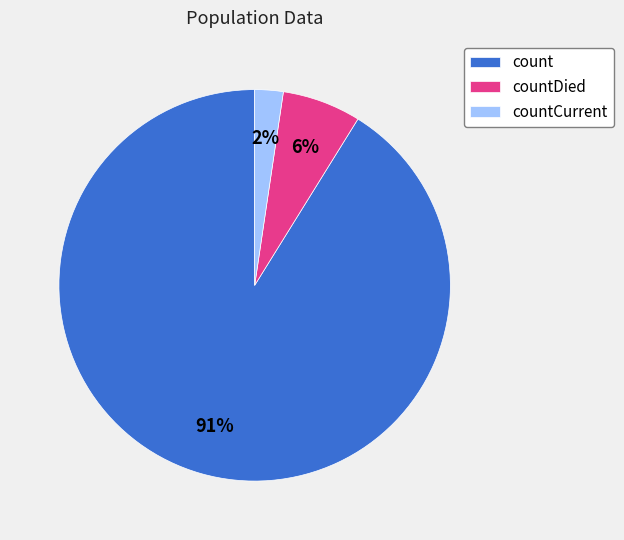

To the nearest percent, what is the combined percentage of countCurrent and count?

94%